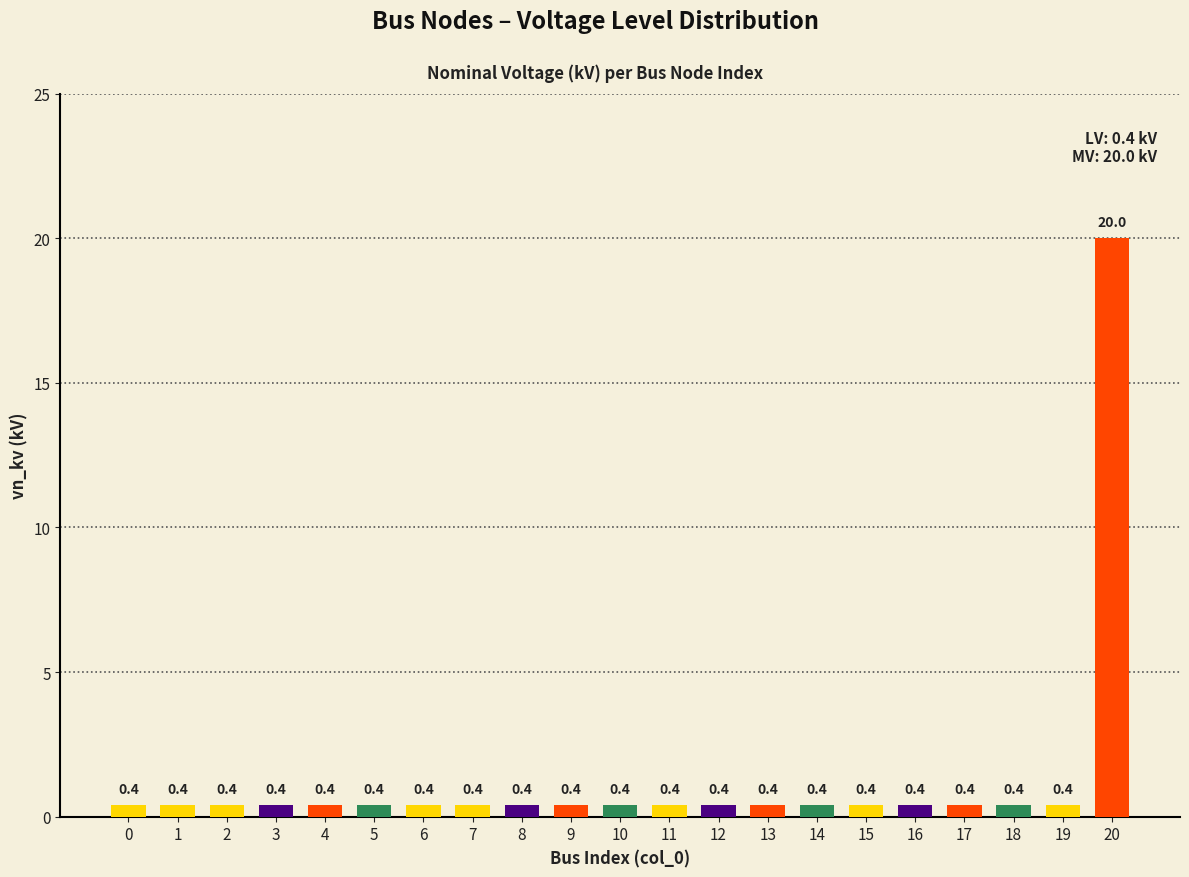

What is the average value?

1.3